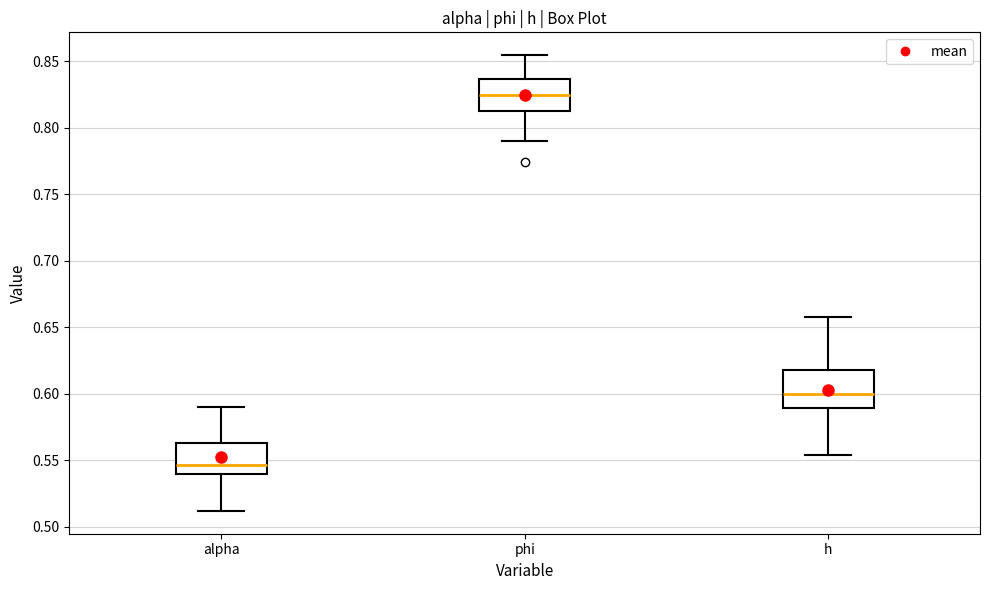

Where does the median line of the box for alpha sit on the y-axis? The values are not printed on the chart, so give them approximately, as read against the axis.

0.545